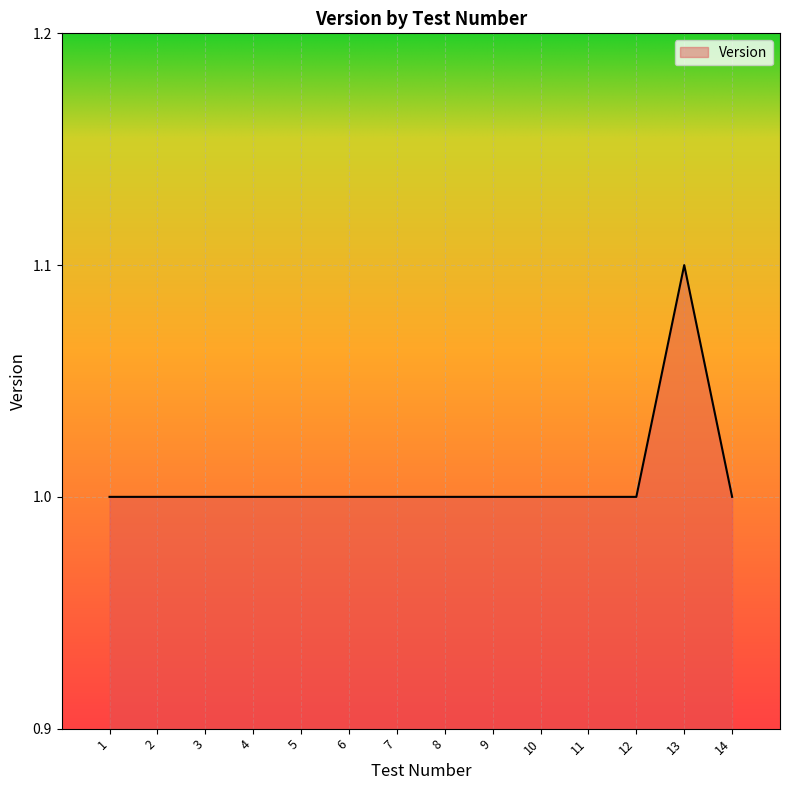

The chart shows a value of 0.5 at 10. True or false?

False